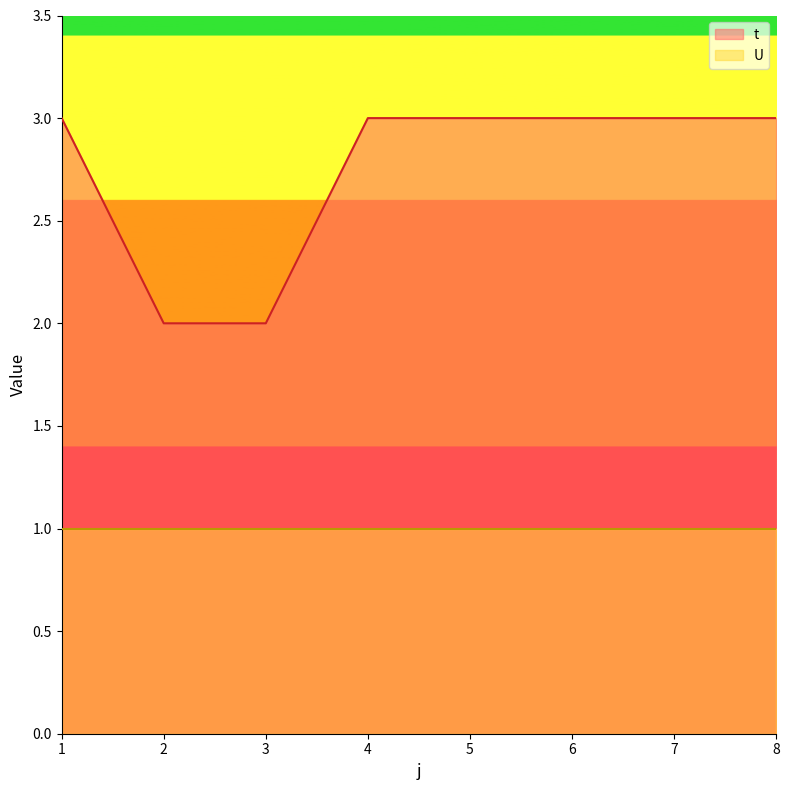

What is the difference between the maximum and minimum values?

1